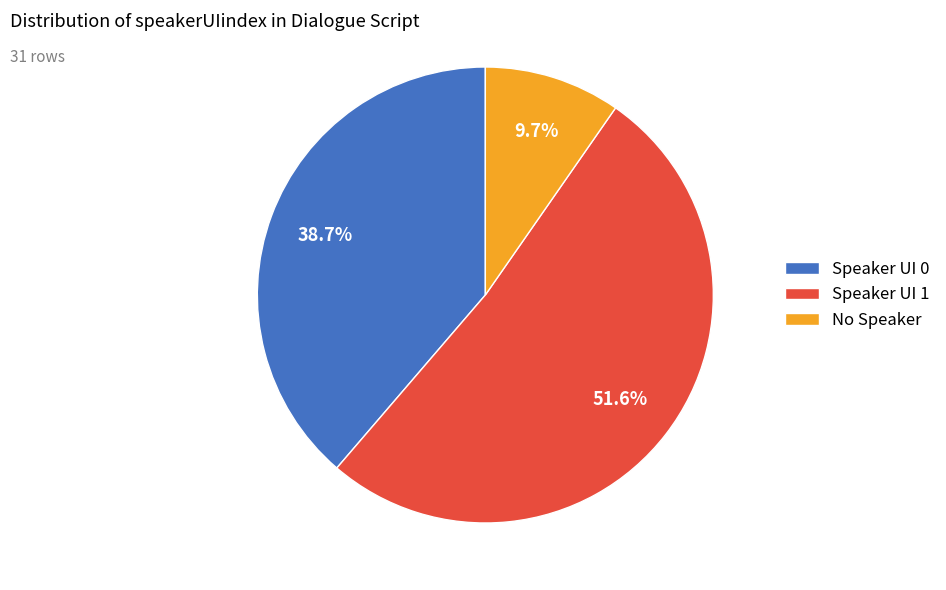

Approximately how many times larger is the value at Speaker UI 1 compared to Speaker UI 0?

1.3